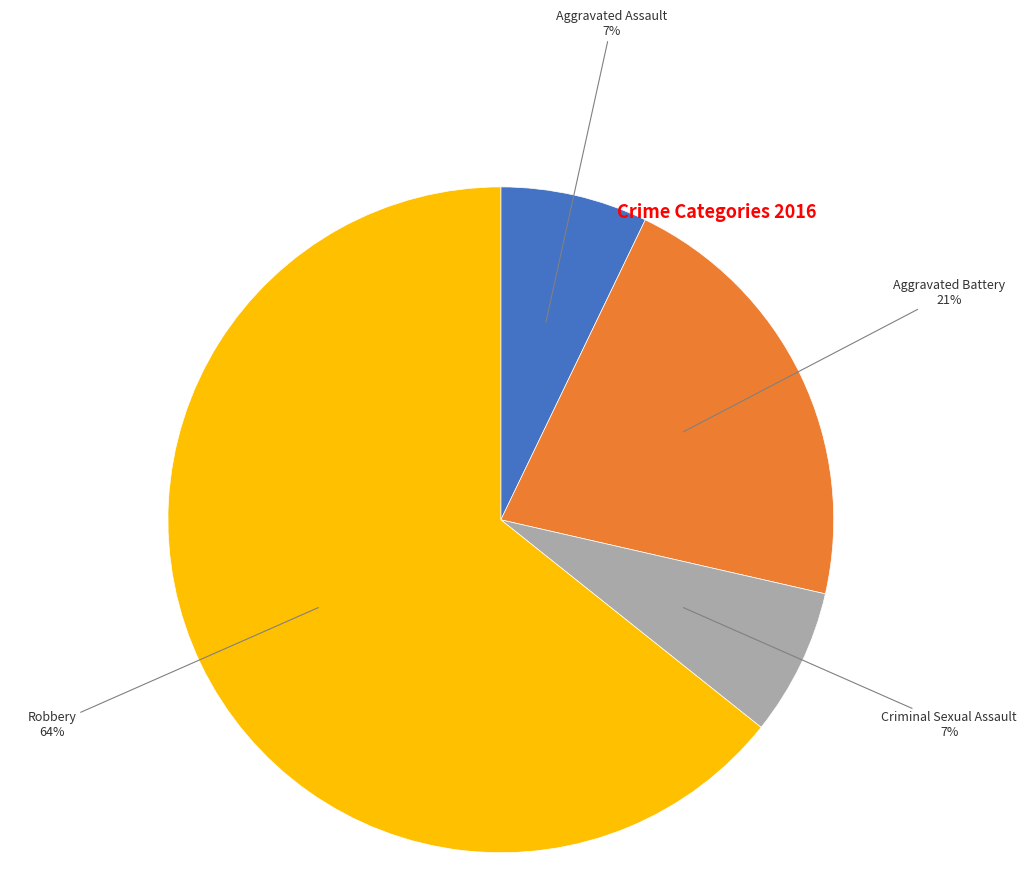

Does any single category account for the majority?

Yes